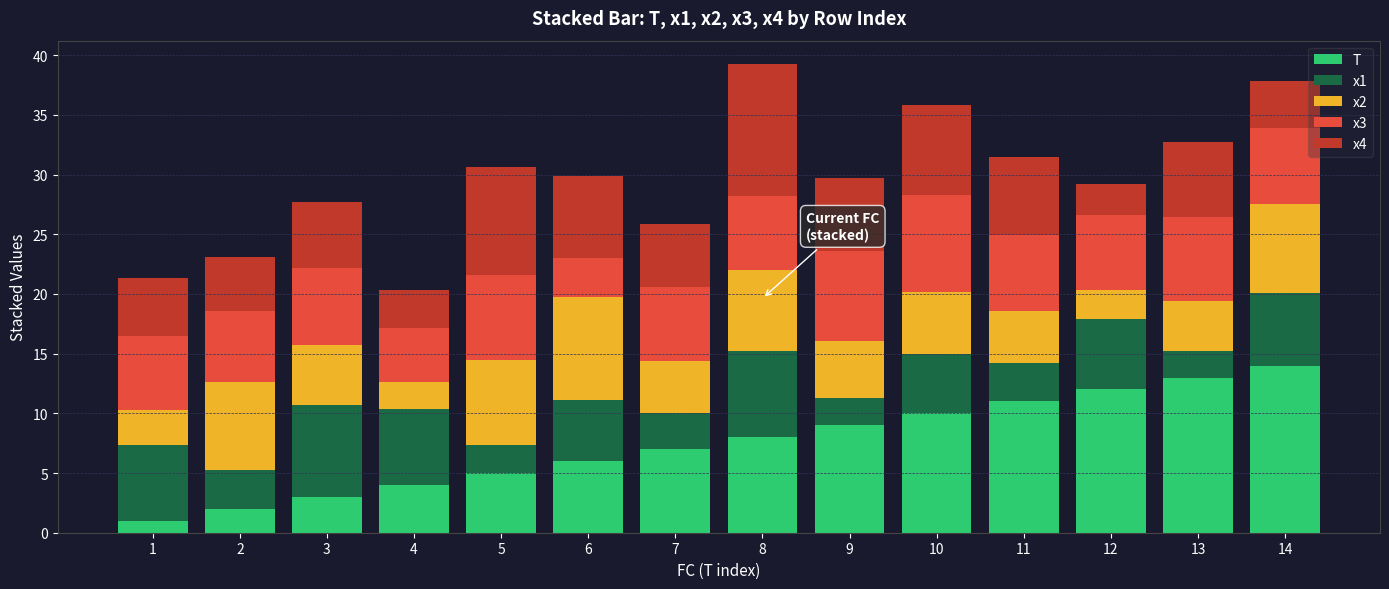

Are the bars grouped side by side (vs. stacked)?

No